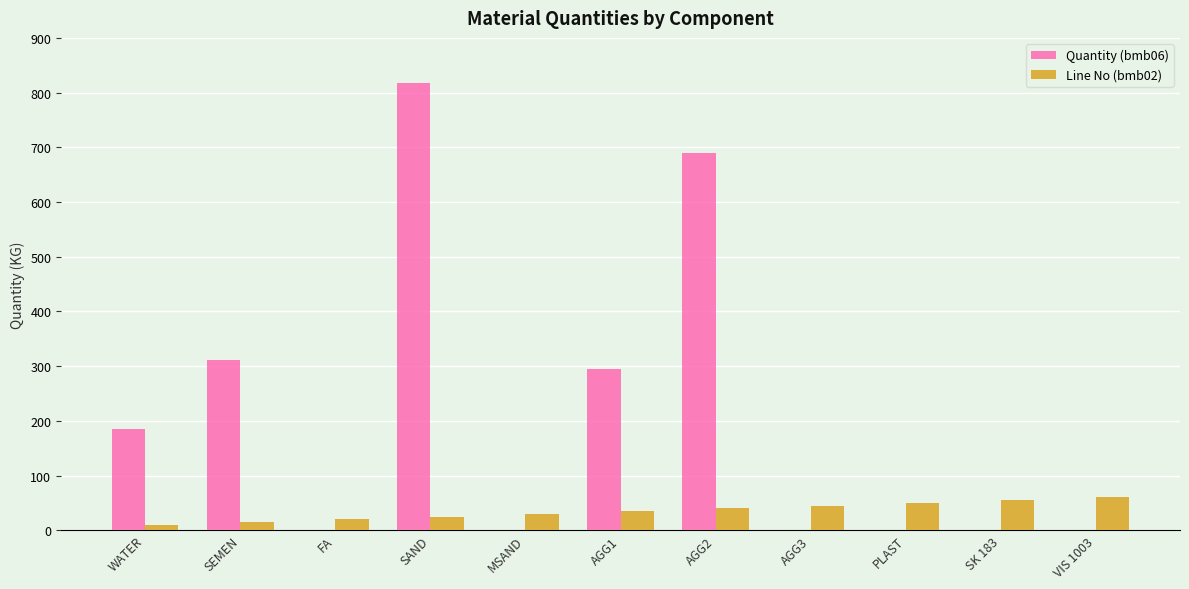

Which series changed the most between SEMEN and AGG2?

Quantity (bmb06)